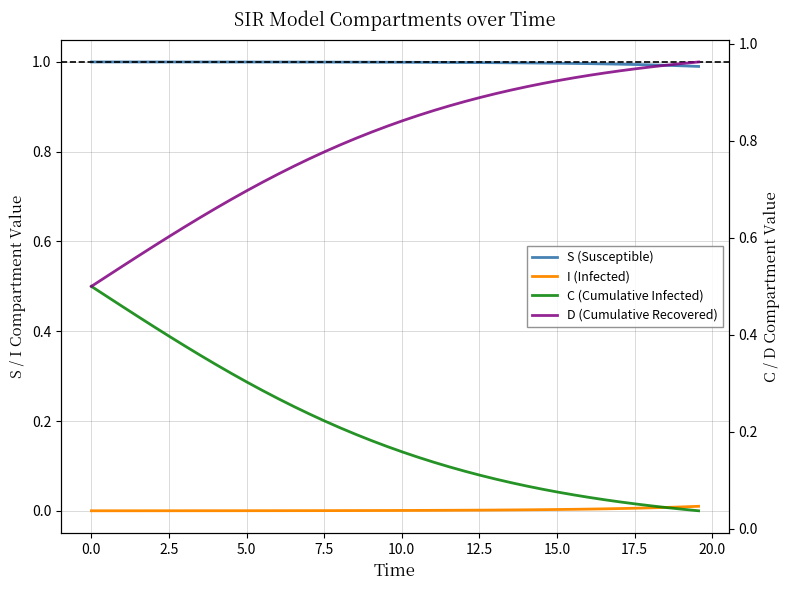

Rank the series by their average value, from lowest to highest.

I (Infected), C (Cumulative Infected), D (Cumulative Recovered), S (Susceptible)